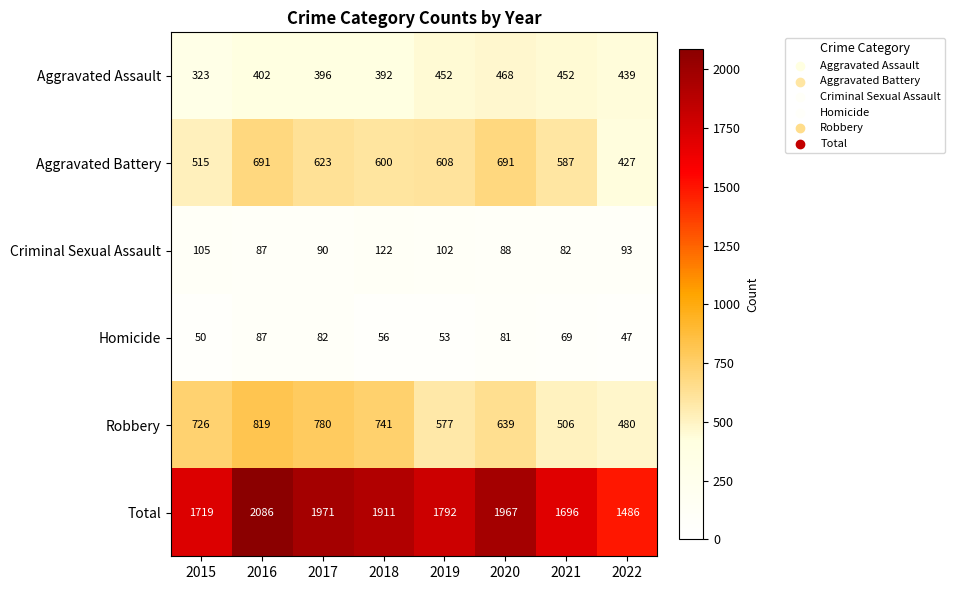

Count the number of data series in this chart.

6